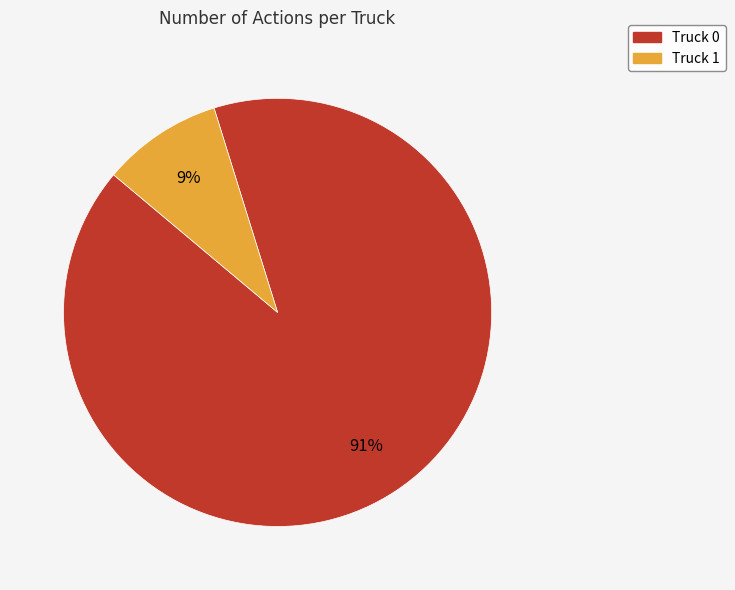

Count the number of slices in the pie.

2